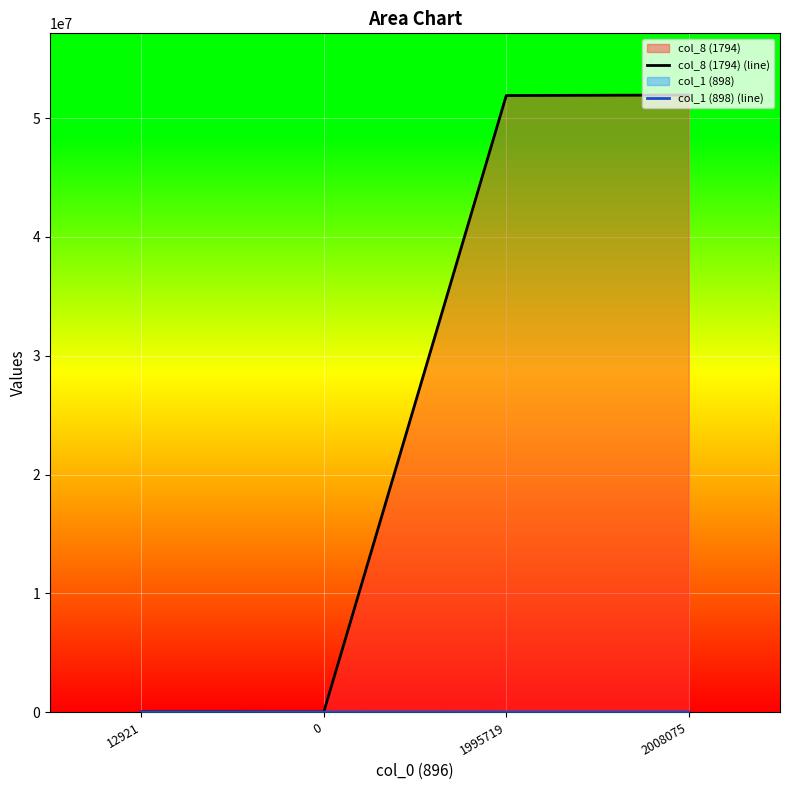

What is the difference between the maximum and second lowest values in the col_8 (1794) (line) series?

51938304